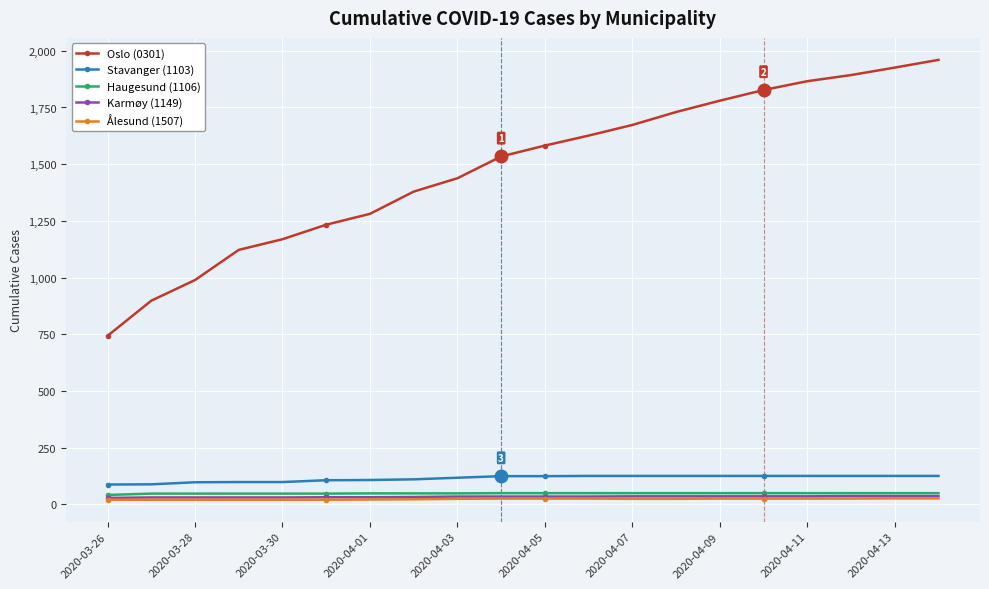

Count the number of data series in this chart.

5